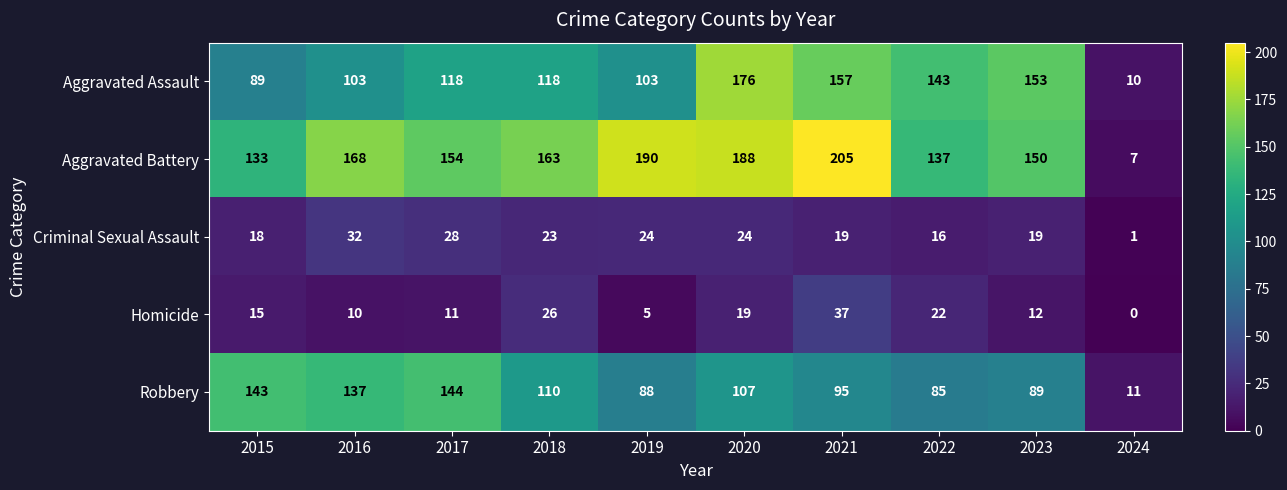

Which label corresponds to the largest value in the chart?

2021